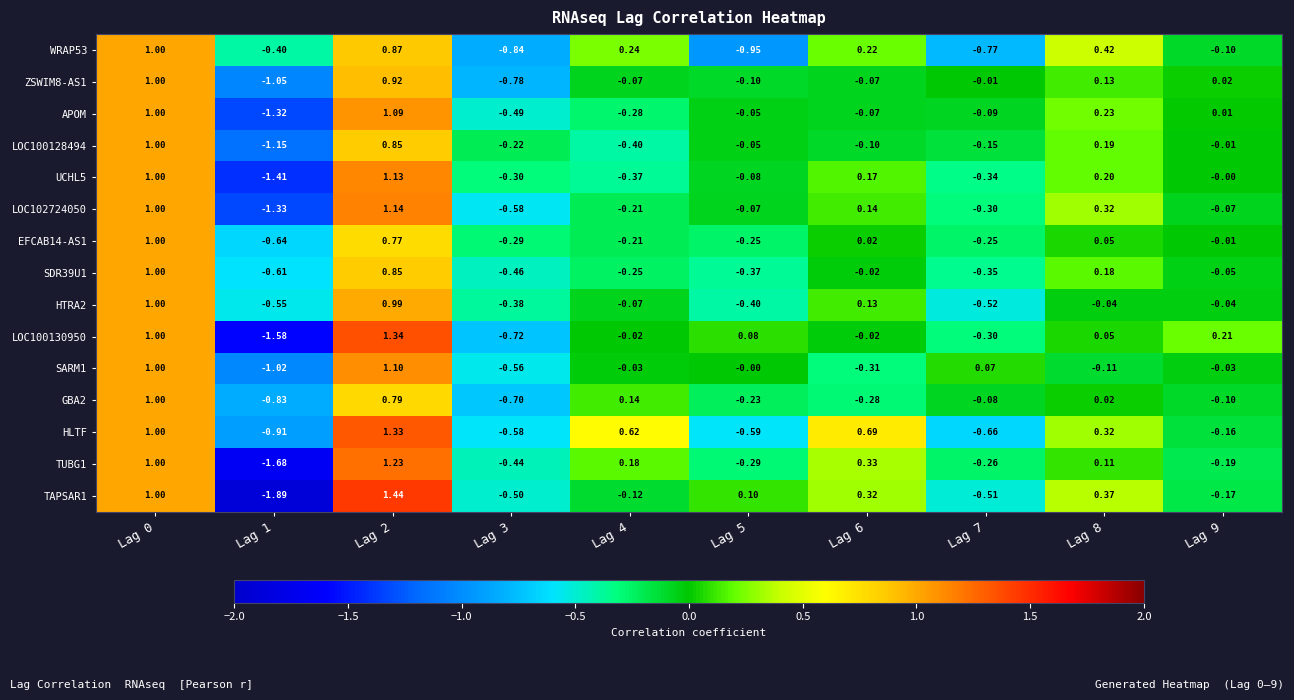

Which series has the largest range (max minus min)?

TAPSAR1